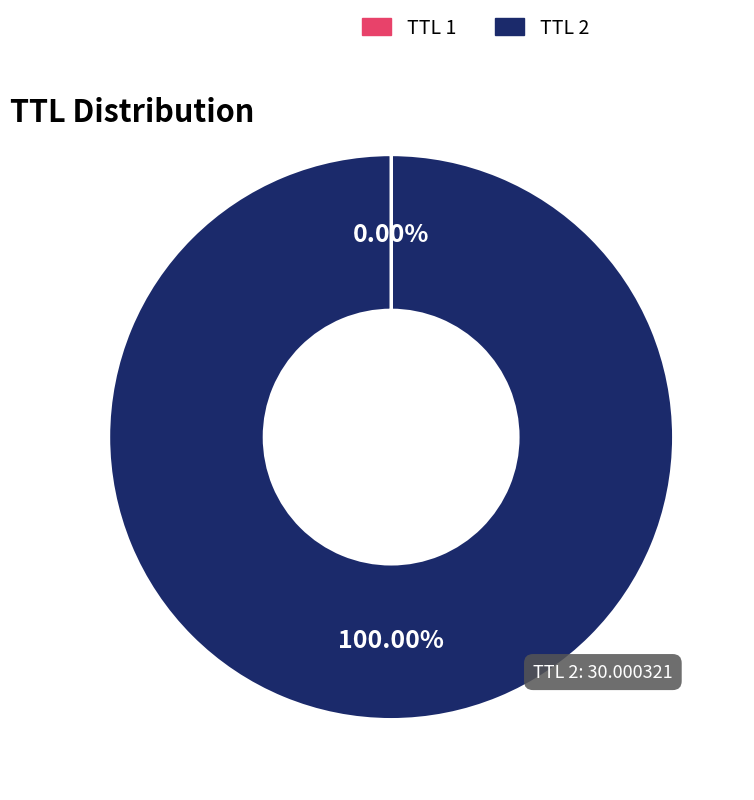

Is there a majority slice in this chart?

Yes